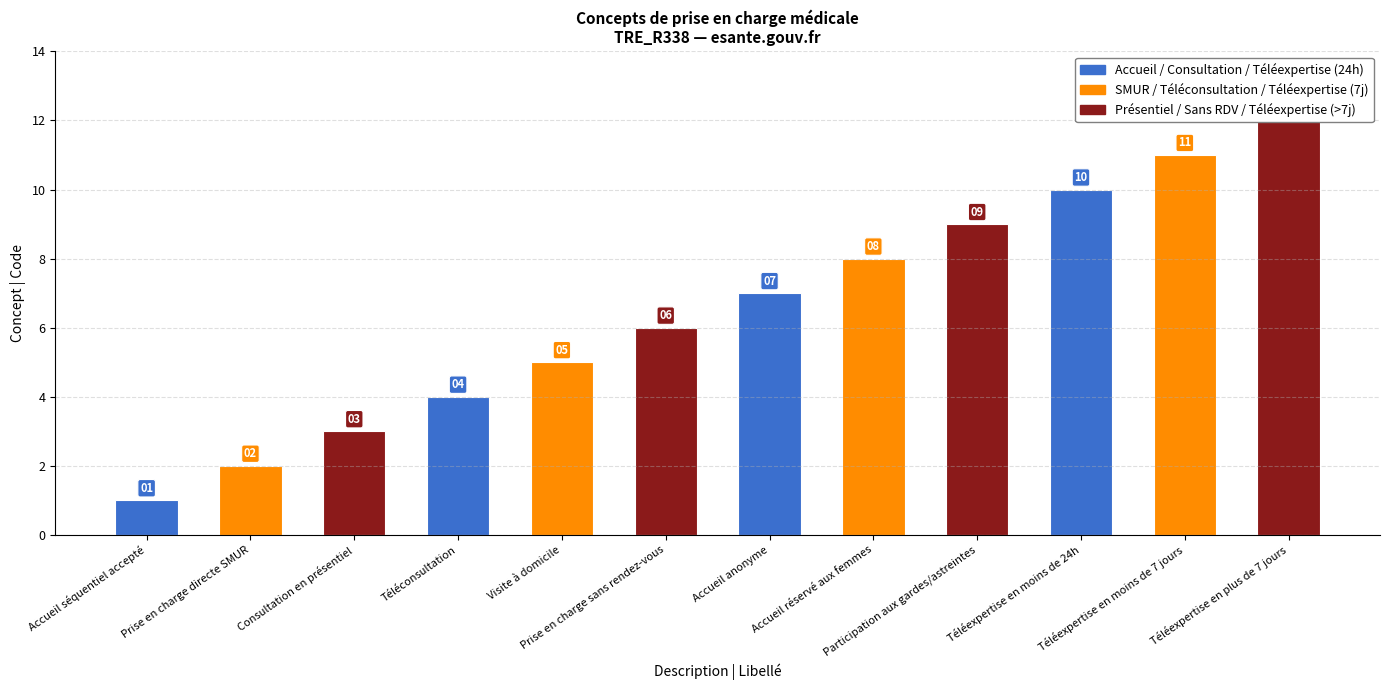

List the labels in order of value, smallest first.

Accueil séquentiel accepté, Prise en charge directe SMUR, Consultation en présentiel, Téléconsultation, Visite à domicile, Prise en charge sans rendez-vous, Accueil anonyme, Accueil réservé aux femmes, Participation aux gardes/astreintes, Téléexpertise en moins de 24h, Téléexpertise en moins de 7 jours, Téléexpertise en plus de 7 jours